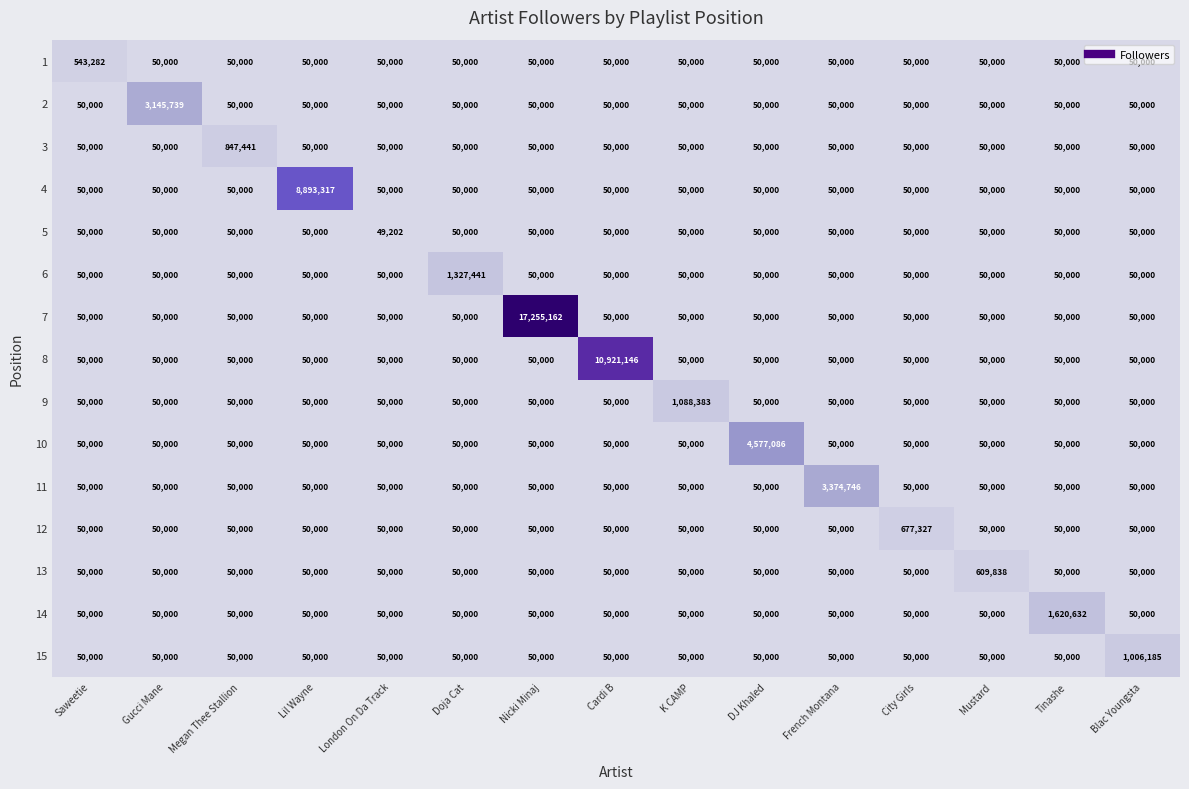

Which series changed the most between Saweetie and French Montana?

11